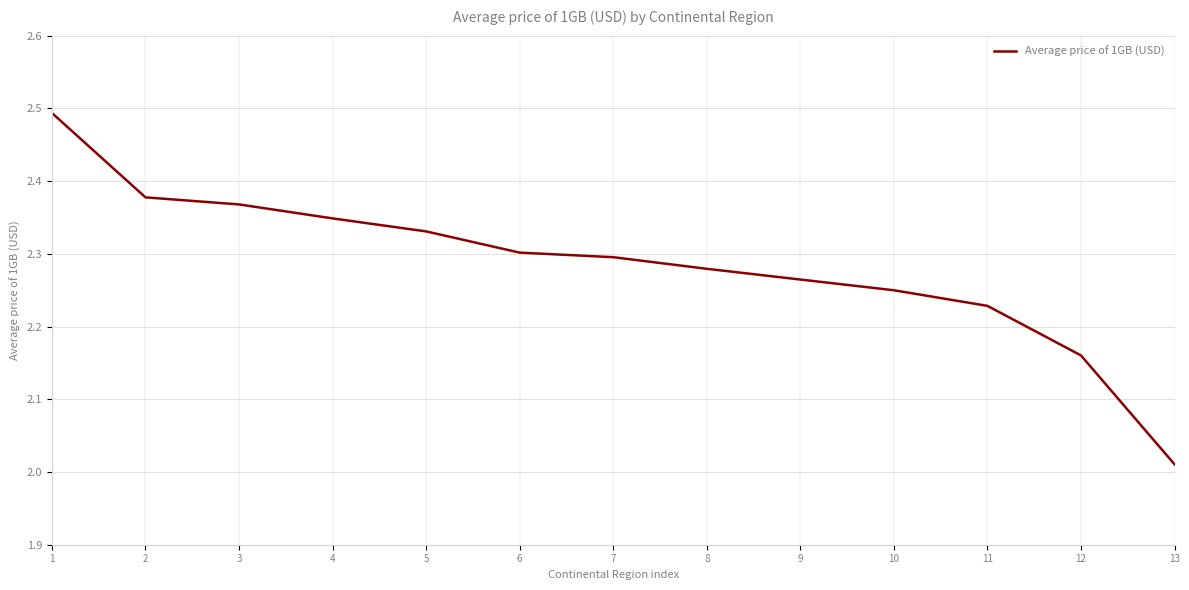

At which label is the value closest to 2?

13